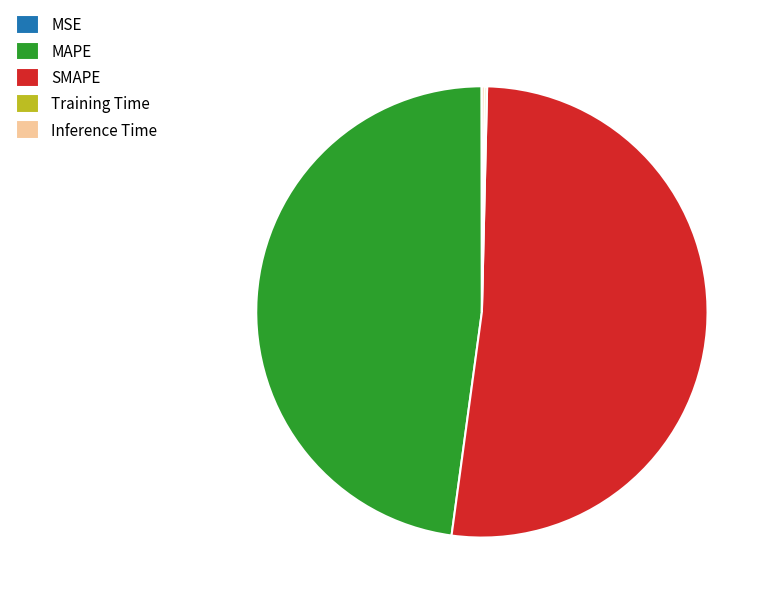

Does any single category account for the majority?

Yes